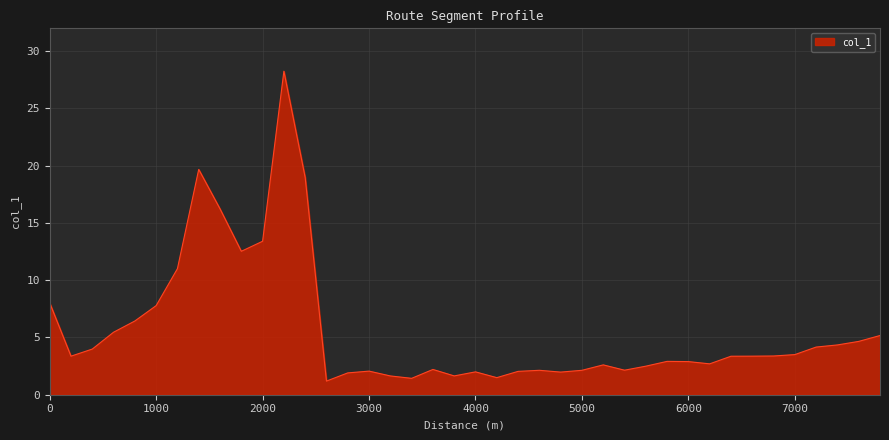

What is the difference between the maximum and minimum values?

27.1